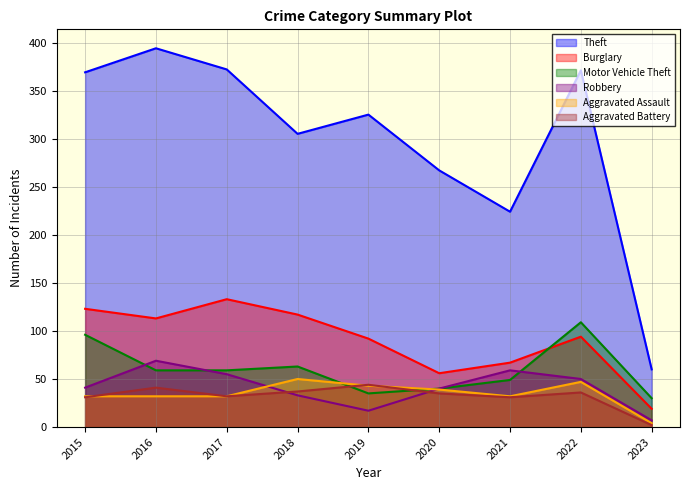

Which series has the largest range (max minus min)?

Theft